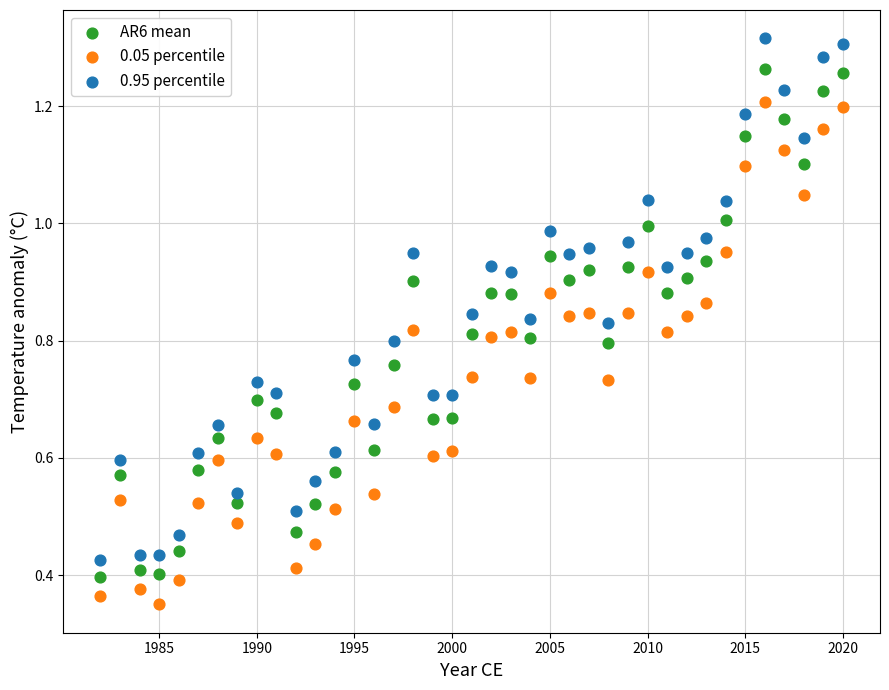

Across all data points, what is the range of X values (max minus min)?

38.0